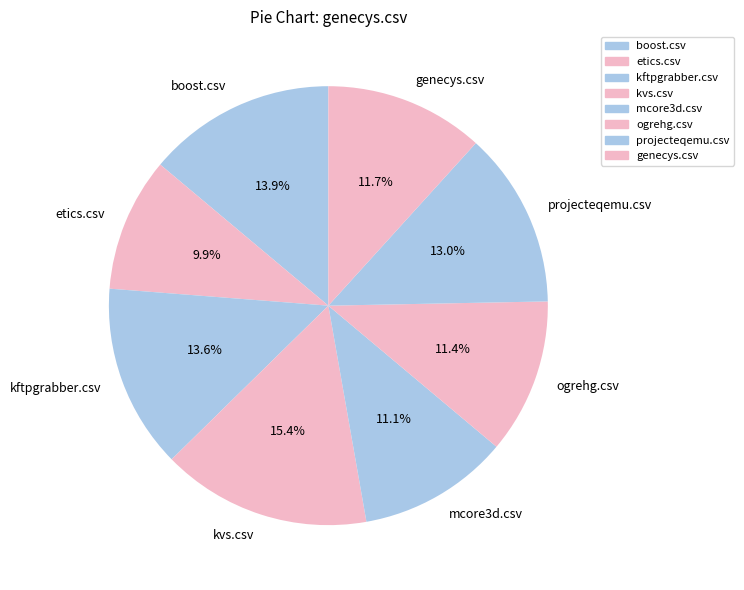

To the nearest percent, what is the combined percentage of etics.csv and ogrehg.csv?

21%